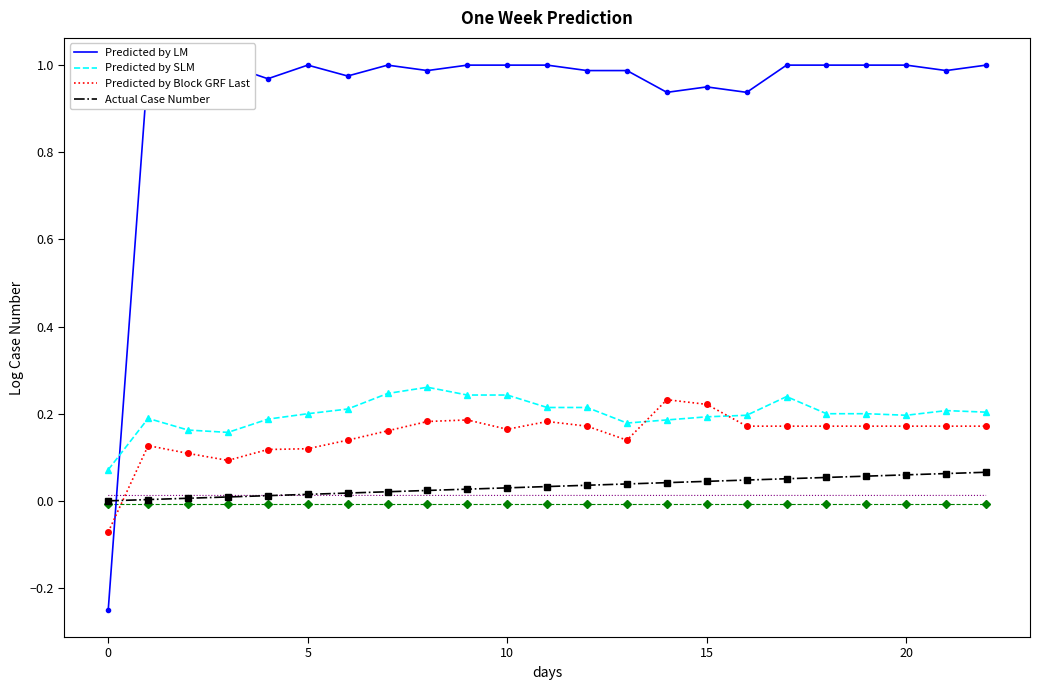

The value of Actual Case Number at 12 is 0.0. True or false?

True